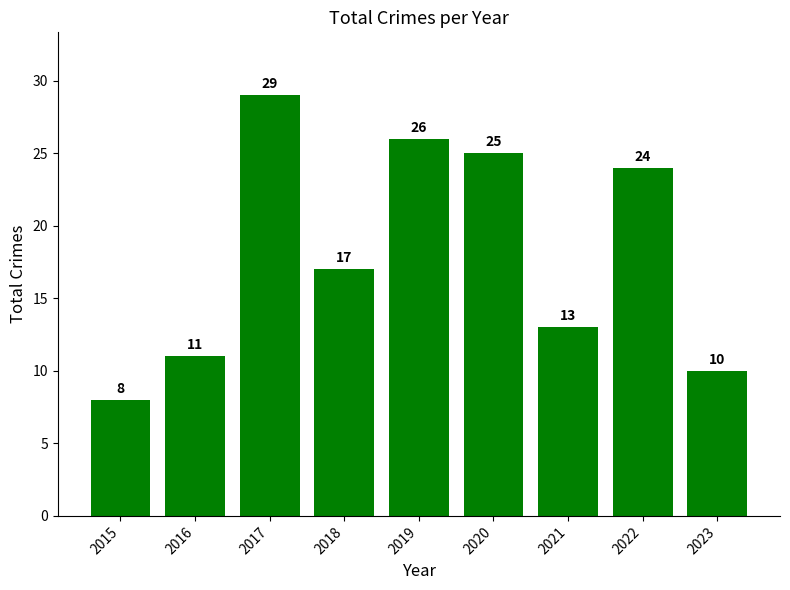

How many bars are there in total?

9